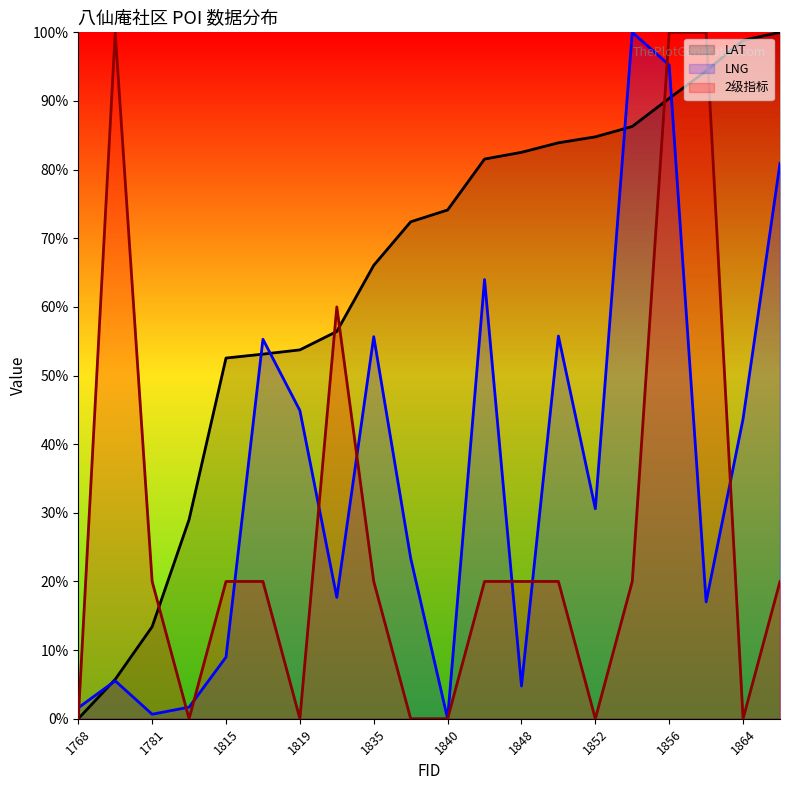

Reading left to right, extract all data points from this chart.

LAT: 1768=0.0	1775=5.7	1781=13.4	1793=29.0	1815=52.5	1817=53.1	1819=53.7	1823=56.4	1835=66.1	1838=72.4	1840=74.1	1847=81.5	1848=82.5	1850=83.9	1852=84.8	1854=86.3	1856=90.4	1859=94.4	1864=98.8	1865=100.0
LNG: 1768=1.6	1775=5.5	1781=0.7	1793=1.7	1815=9.0	1817=55.3	1819=44.9	1823=17.7	1835=55.7	1838=23.4	1840=0.0	1847=64.0	1848=4.8	1850=55.8	1852=30.6	1854=100.0	1856=95.2	1859=17.0	1864=43.7	1865=80.9
2级指标: 1768=0.0	1775=100.0	1781=20.0	1793=0.0	1815=20.0	1817=20.0	1819=0.0	1823=60.0	1835=20.0	1838=0.0	1840=0.0	1847=20.0	1848=20.0	1850=20.0	1852=0.0	1854=20.0	1856=100.0	1859=100.0	1864=0.0	1865=20.0